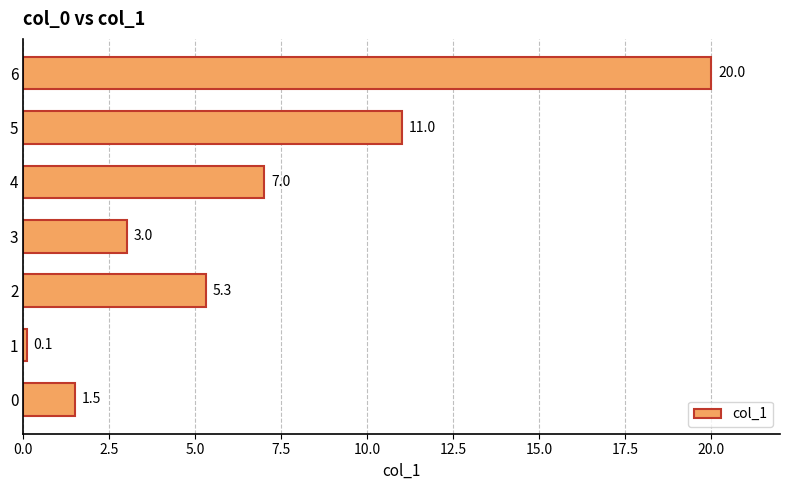

What is the sum of all values?

47.9